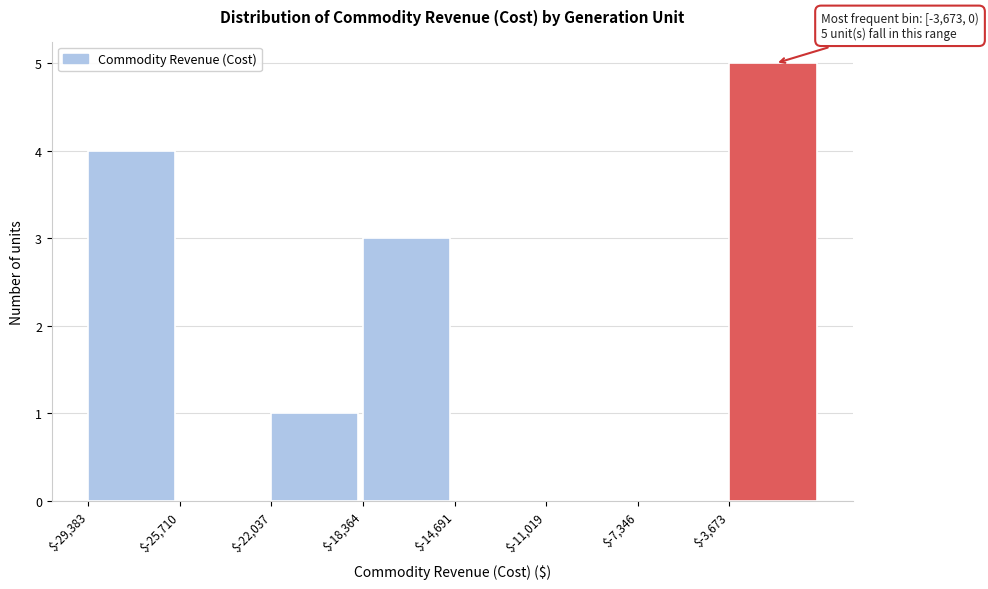

Which range on the x-axis has the tallest bar?

-3500 to 0